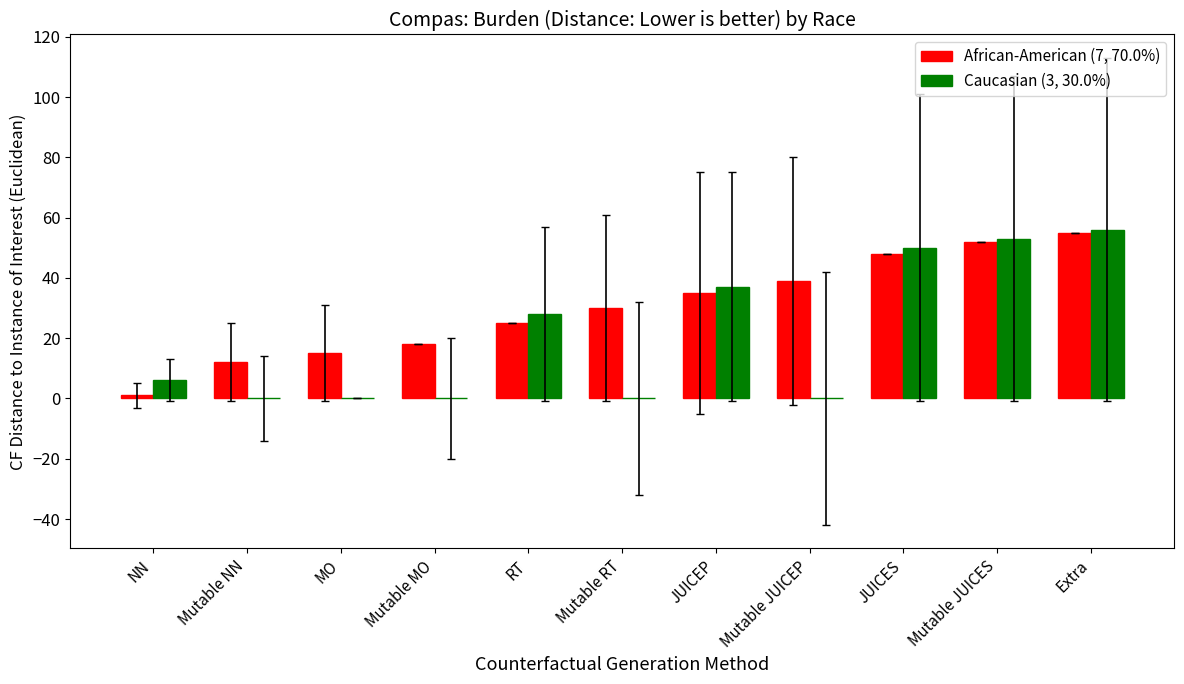

The Caucasian (3, 30.0%) series shows 21 at JUICEP. True or false?

False